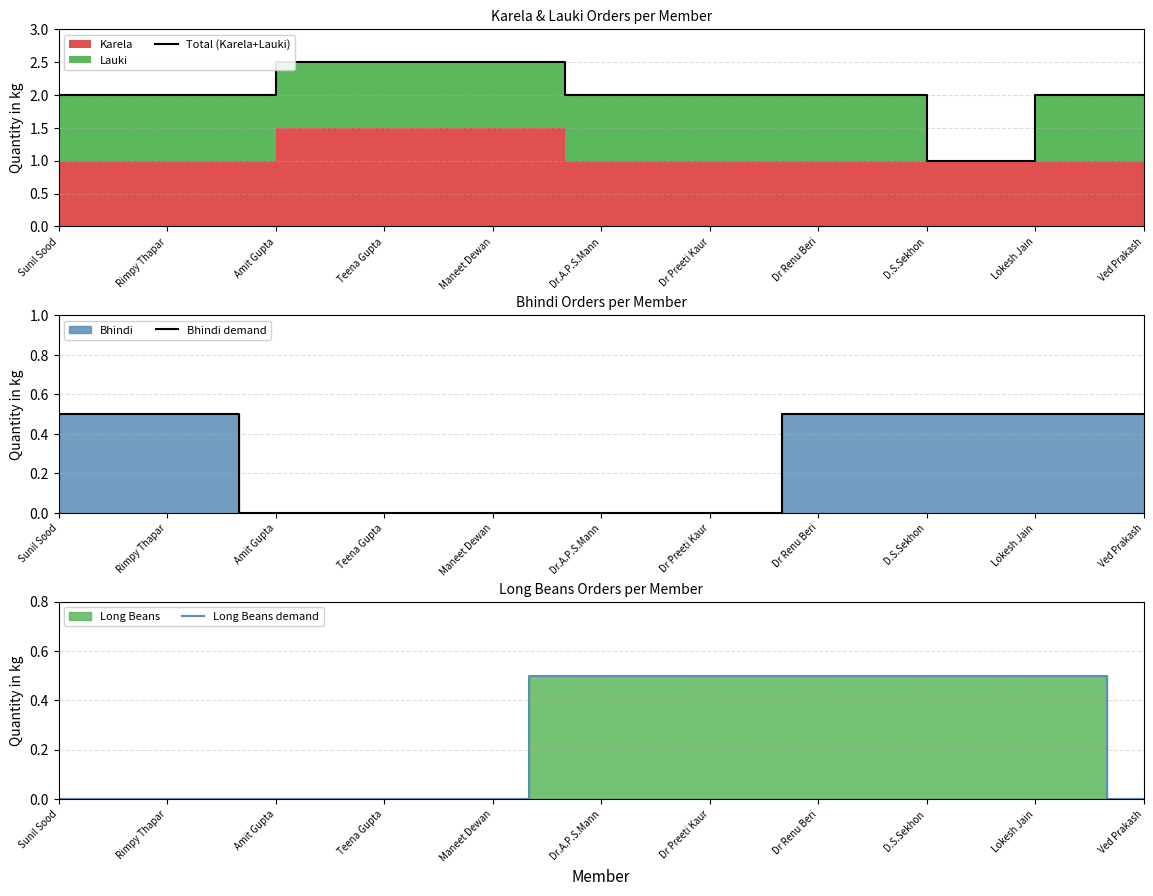

What is the maximum value for Bhindi demand?

0.5